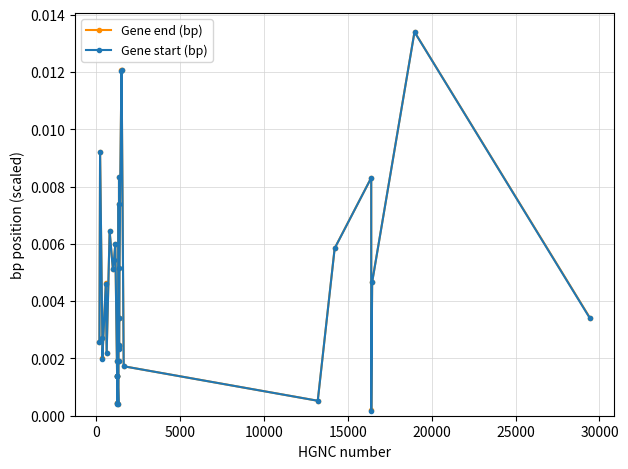

True or false: Gene start (bp) has more than 2 interior local peaks.

True